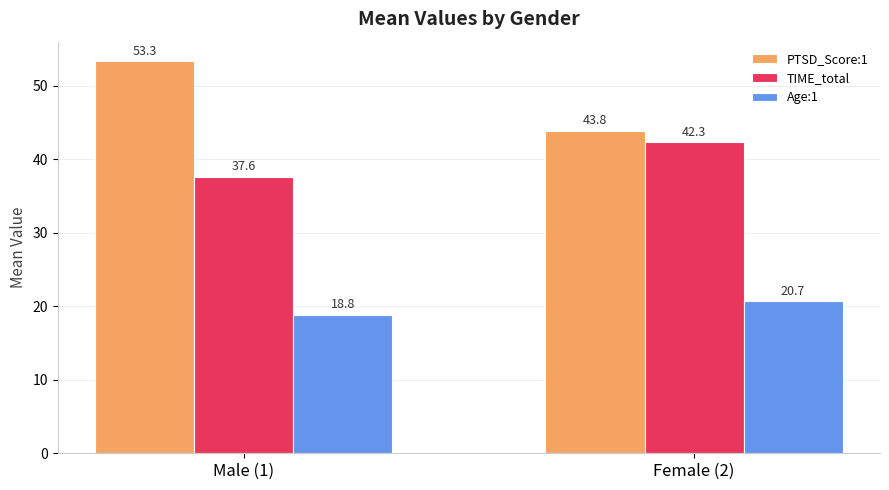

Rank the series by their average value, from lowest to highest.

Age:1, TIME_total, PTSD_Score:1